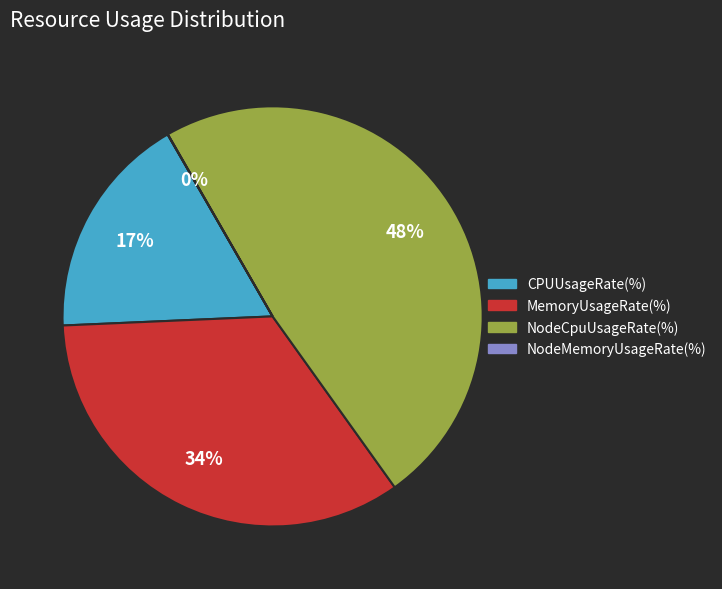

To the nearest percent, what percentage of the pie is MemoryUsageRate(%)?

34%